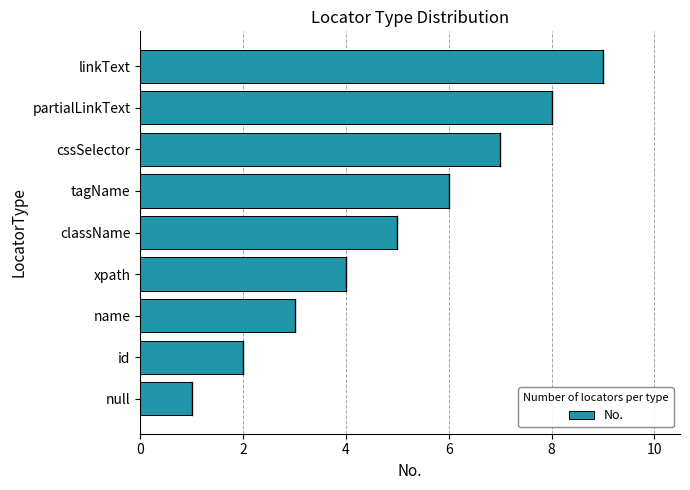

What is the change in value from name to className?

+2